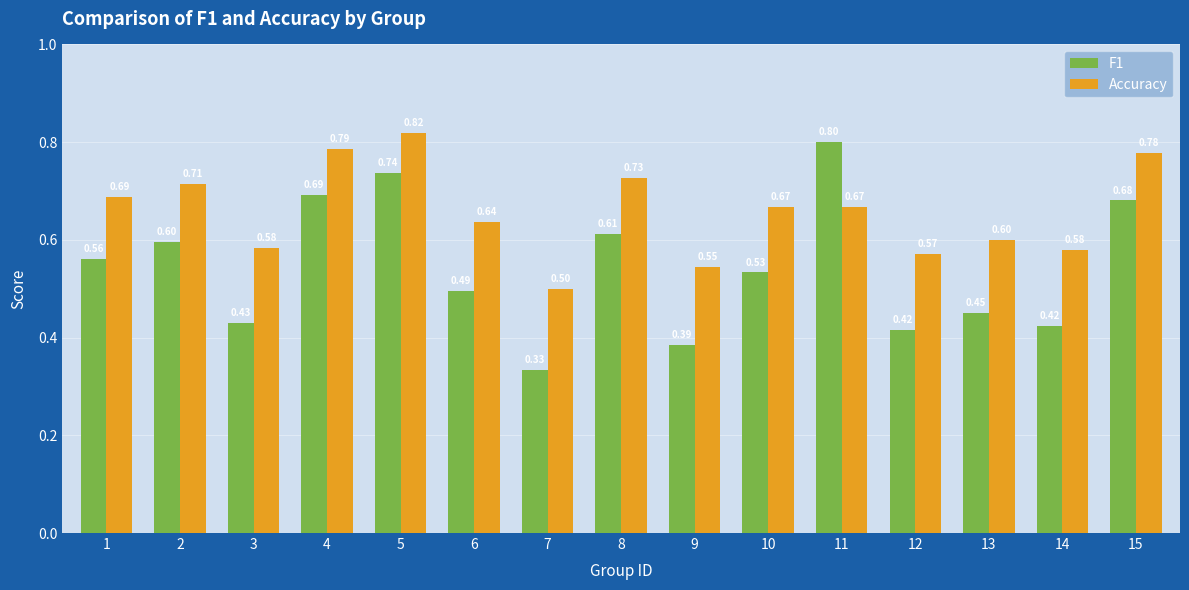

Which series has the largest range (max minus min)?

F1